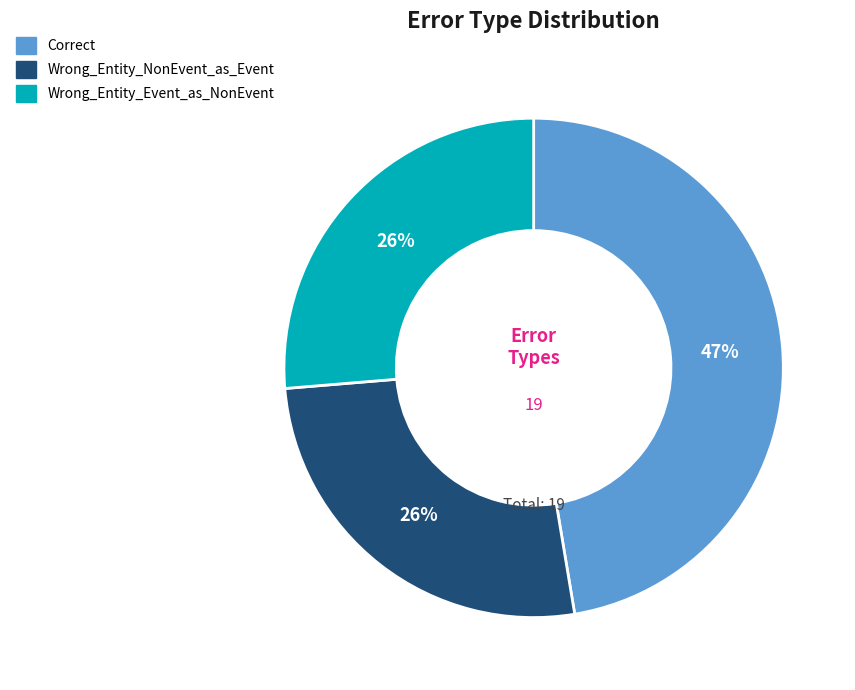

To the nearest percent, what is the difference between the largest and smallest slice percentages?

21%